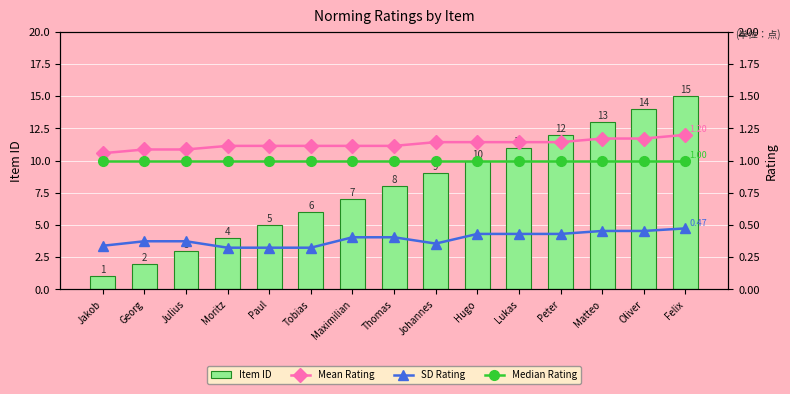

Count the number of categories in the chart.

15